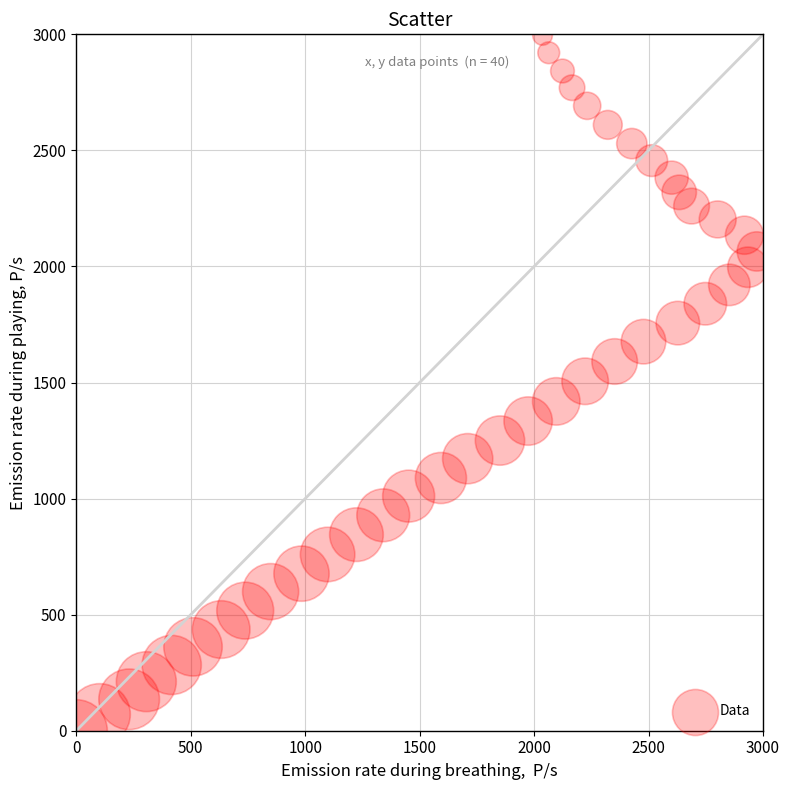

What is the range of Y values (max minus min)?

2995.3